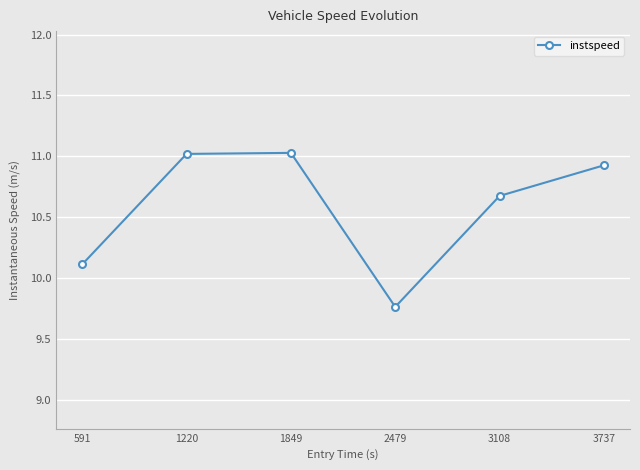

What is the maximum value shown in the chart?

11.0